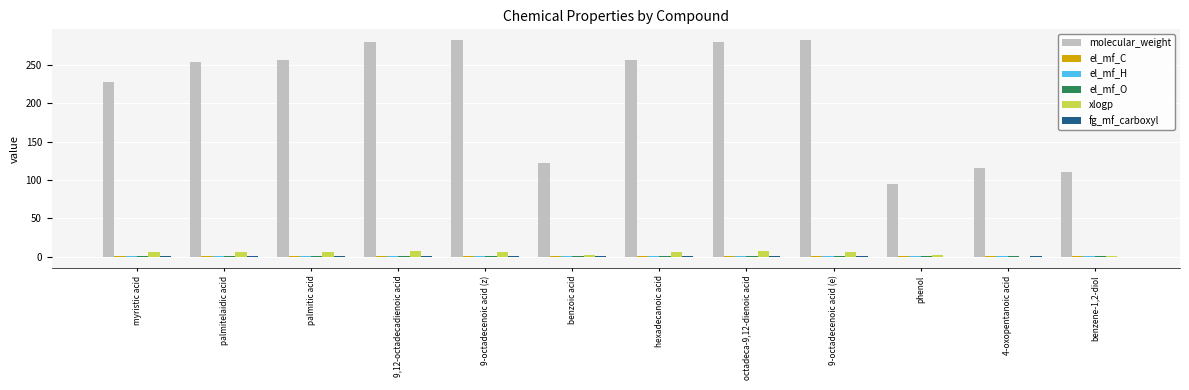

How many data points does each series have?

12